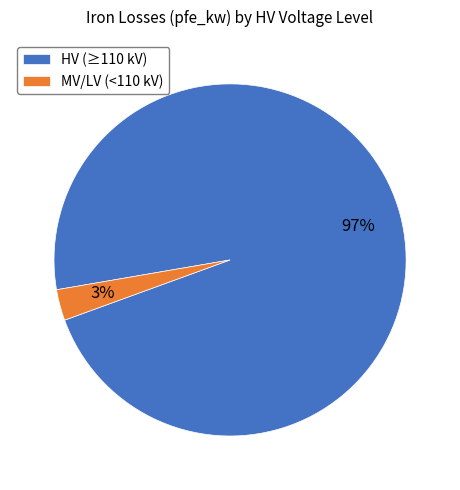

Count the number of slices in the pie.

2